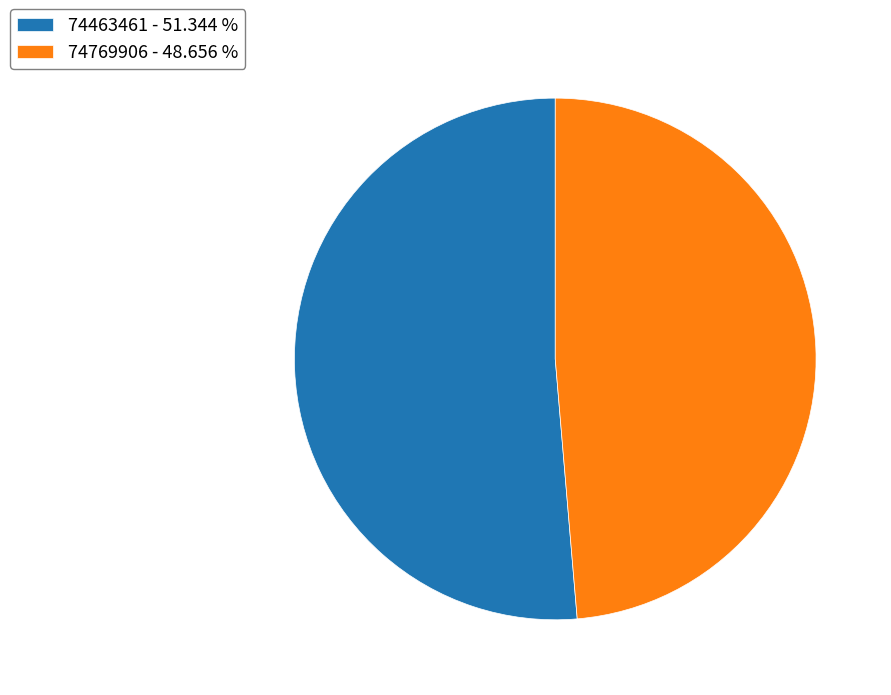

Which category has the smallest portion of the pie?

74769906